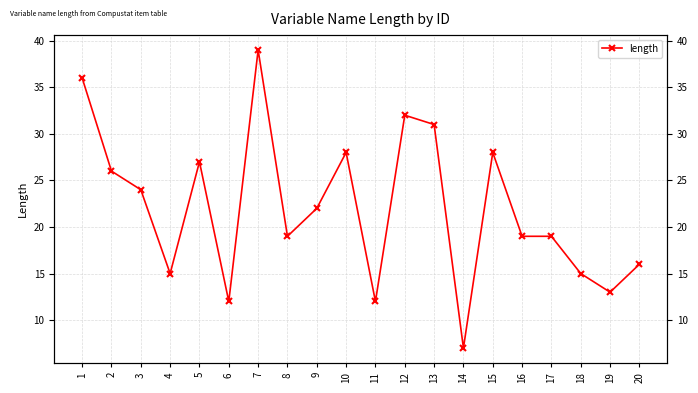

Reading left to right, what are all the values shown in this chart?

36	26	24	15	27	12	39	19	22	28	12	32	31	7	28	19	19	15	13	16